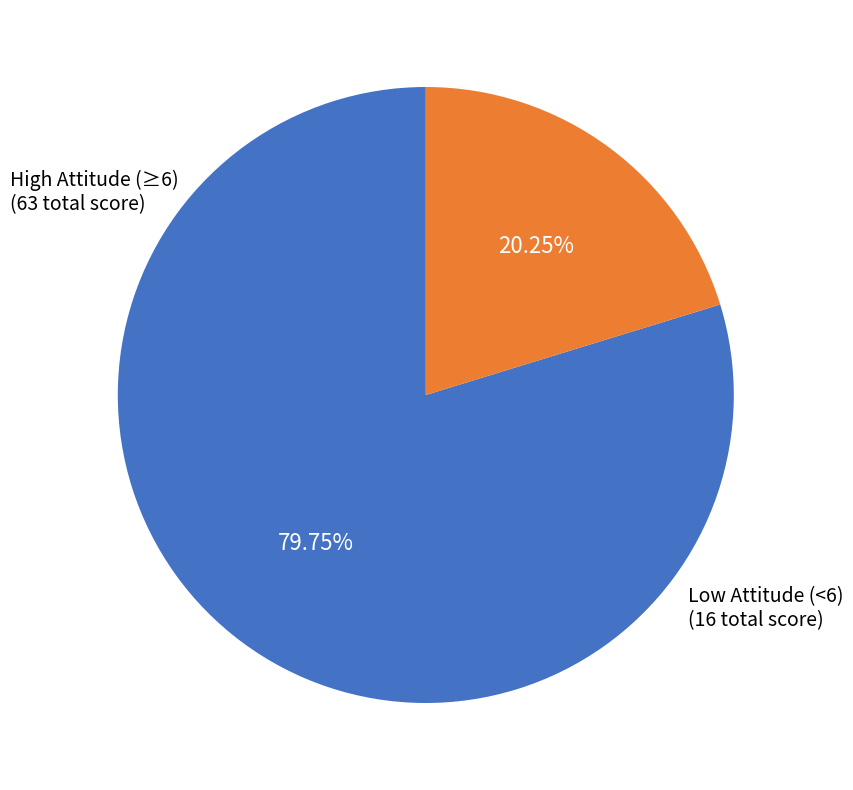

Is there a majority slice in this chart?

Yes